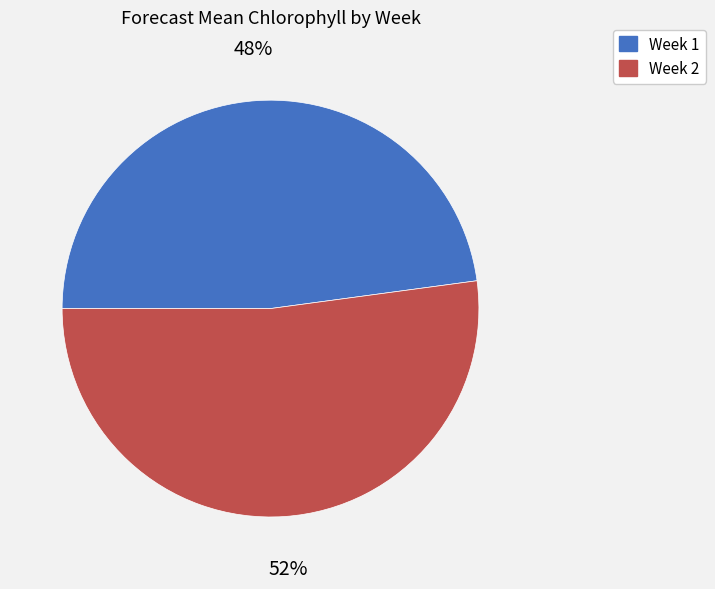

To the nearest percent, what is the average slice percentage?

50%